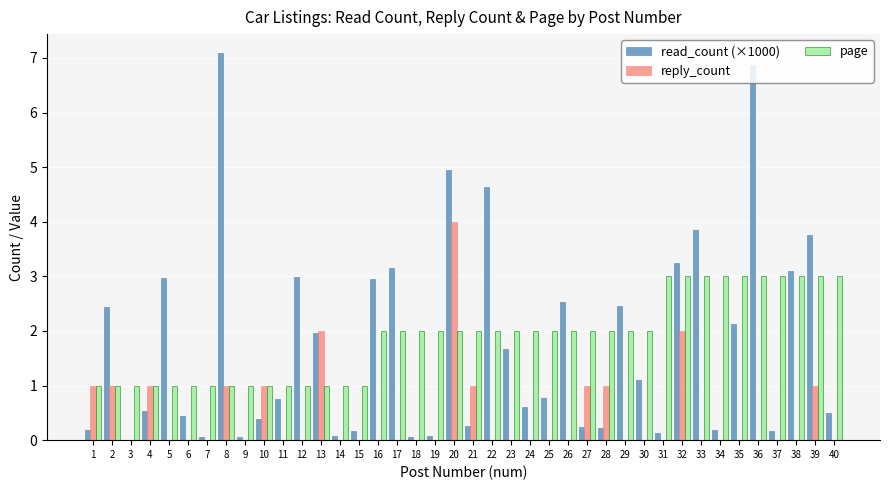

Which series has the largest range (max minus min)?

read_count (×1000)